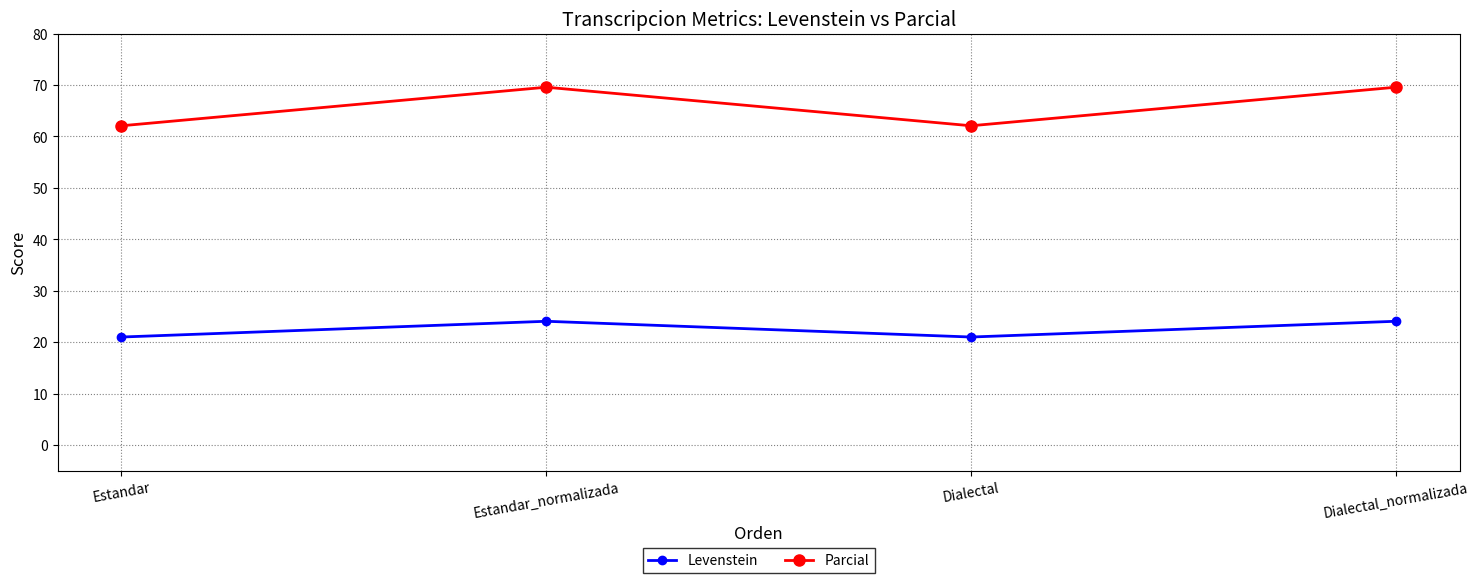

Reading left to right, extract all data points from this chart.

Levenstein: Estandar=21.0	Estandar_normalizada=24.1	Dialectal=21.0	Dialectal_normalizada=24.1
Parcial: Estandar=62.1	Estandar_normalizada=69.6	Dialectal=62.1	Dialectal_normalizada=69.6